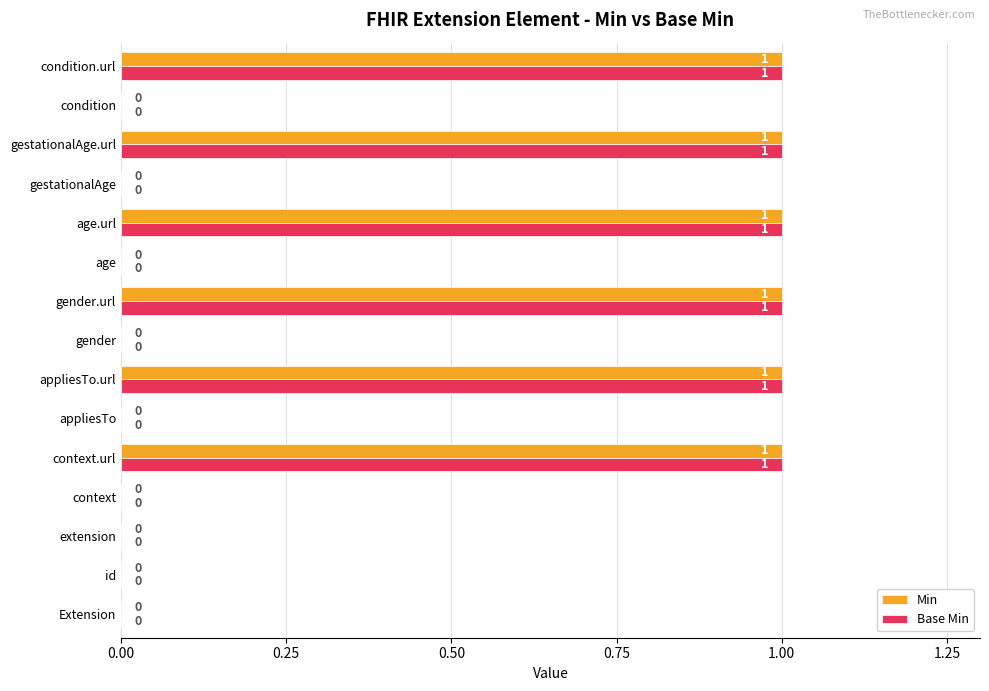

What are all the series names shown in the legend?

Min, Base Min